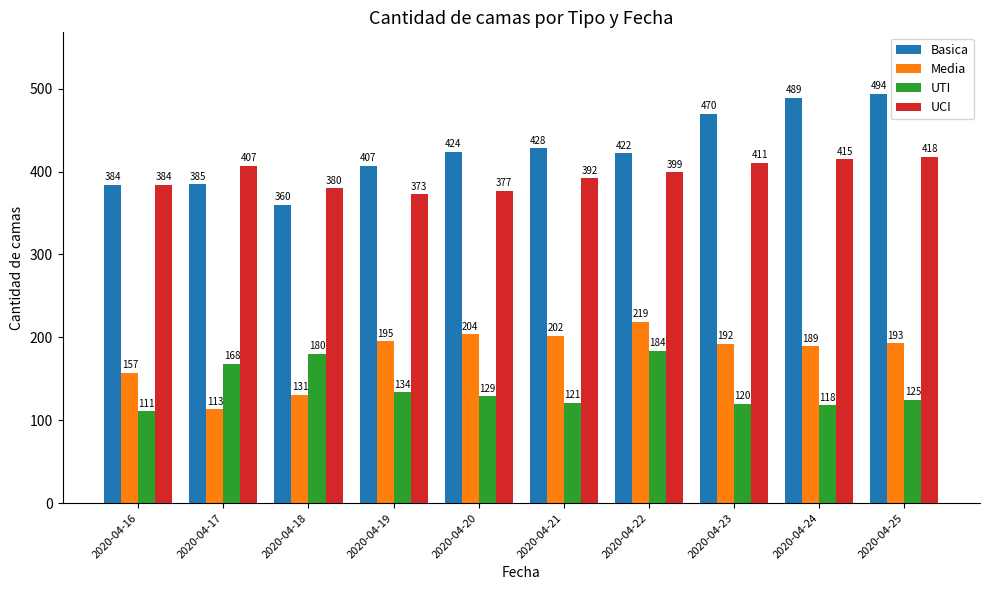

What is the greatest value displayed?

494